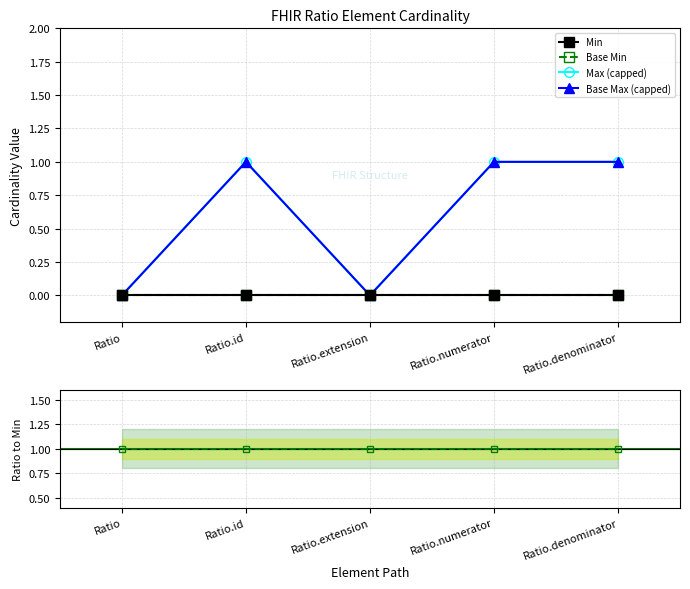

The Base Min series shows 0 at Ratio. True or false?

True